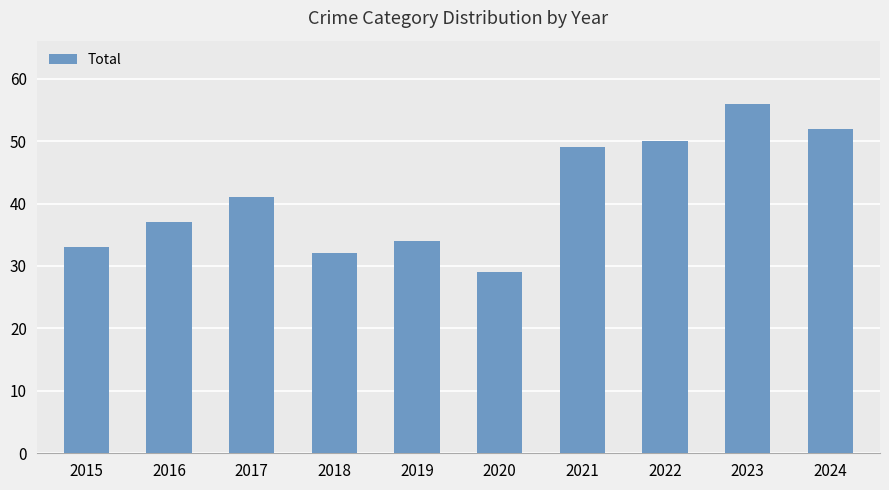

How many data points does each series have?

10